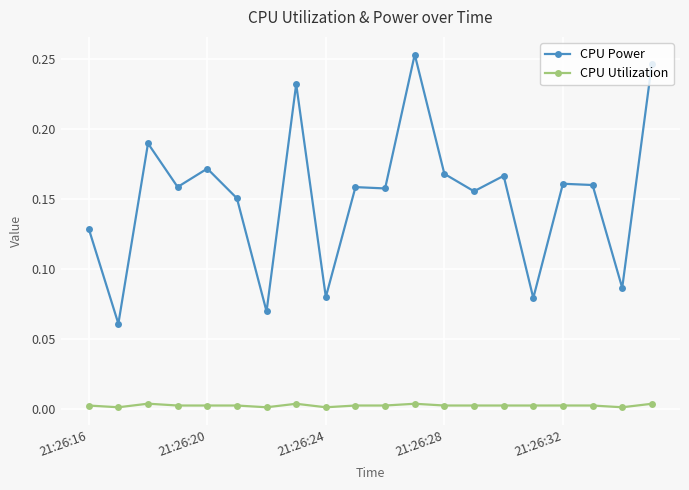

Which series has the largest total across all categories?

CPU Power